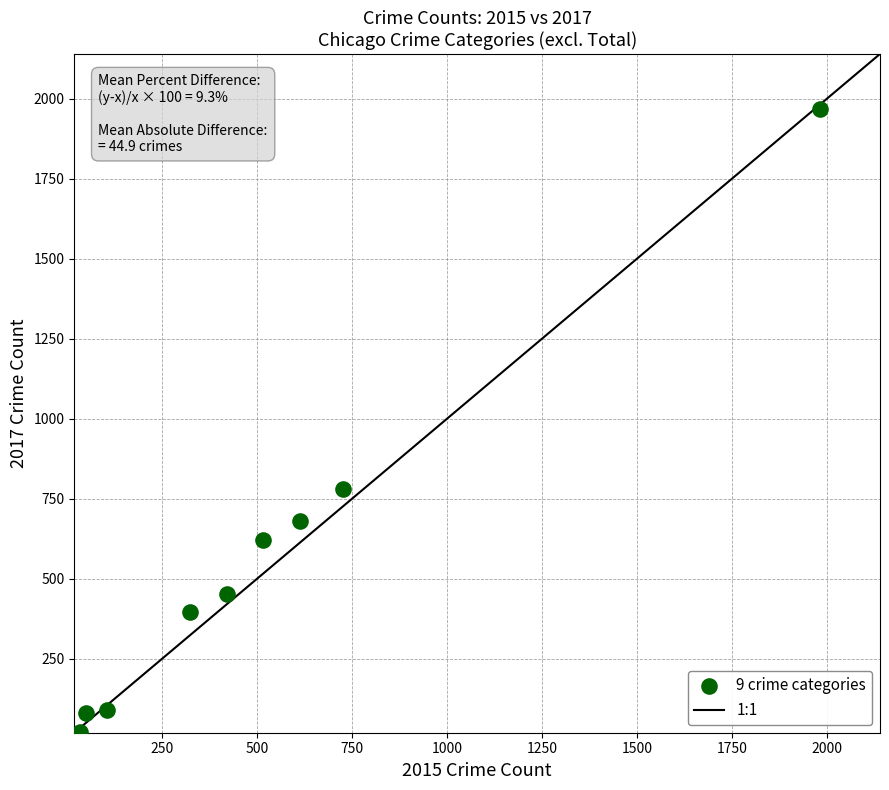

What Y value in the scatter plot is closest to 995?

780